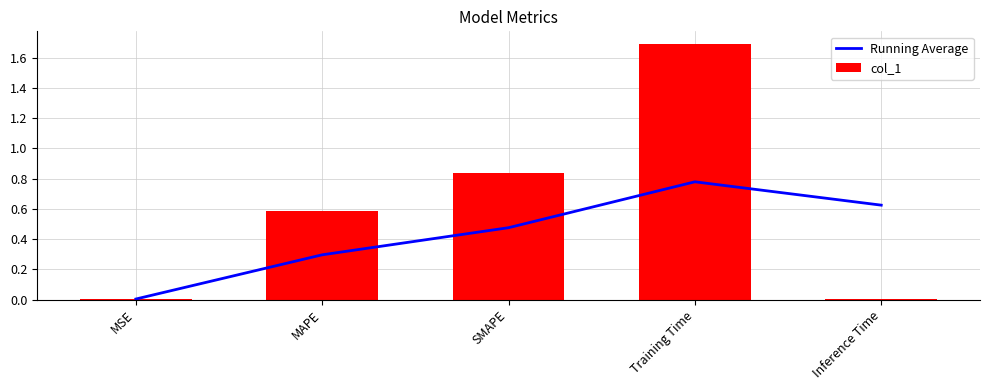

At which label does Running Average reach its peak?

Training Time